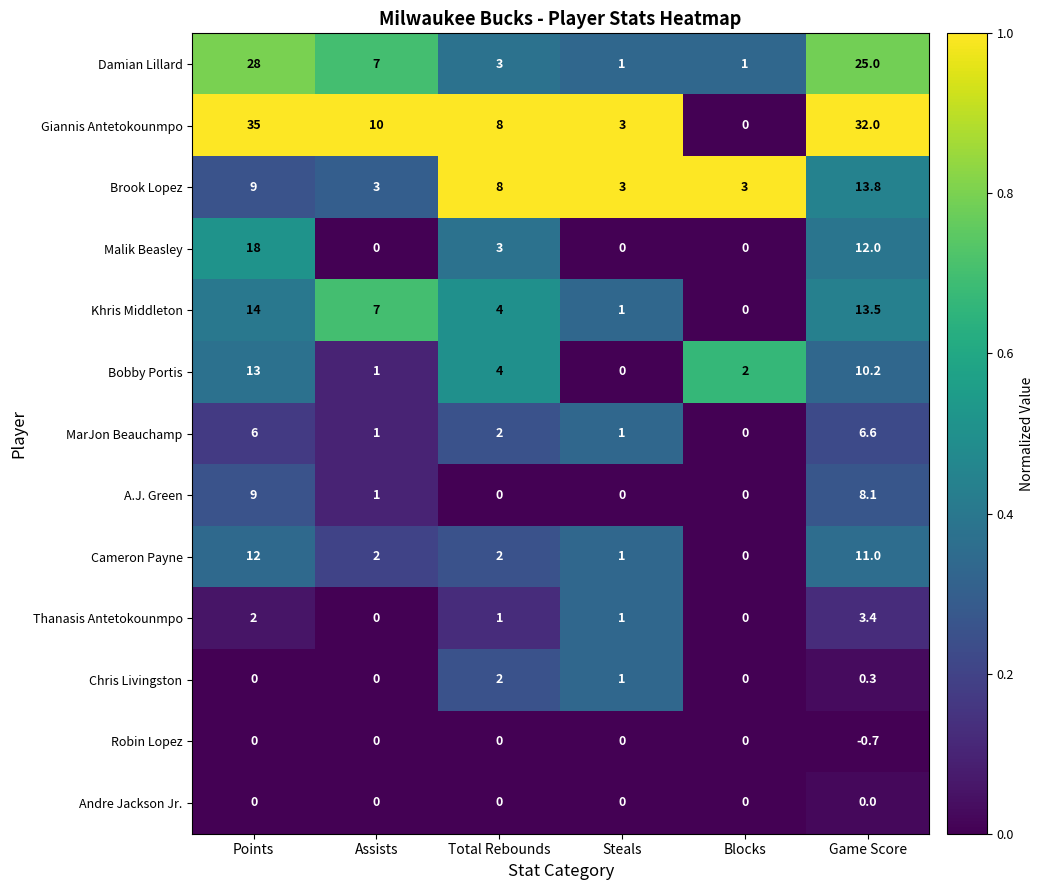

What is the sum of all Brook Lopez values?

39.8